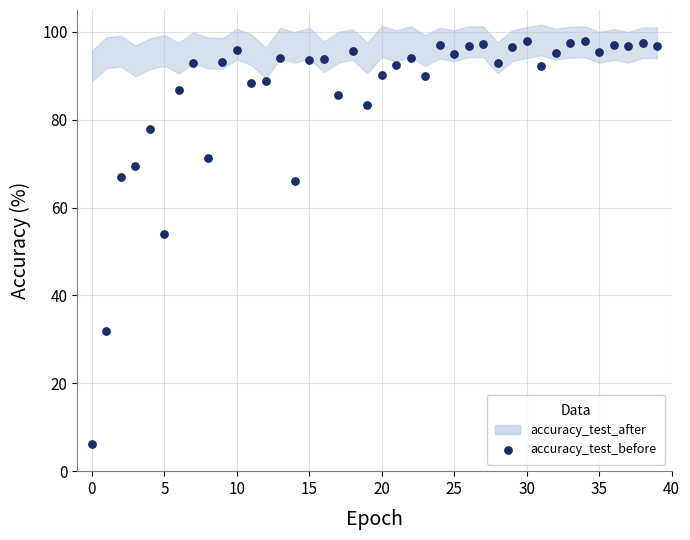

What Y value in the scatter plot is closest to 52?

53.9